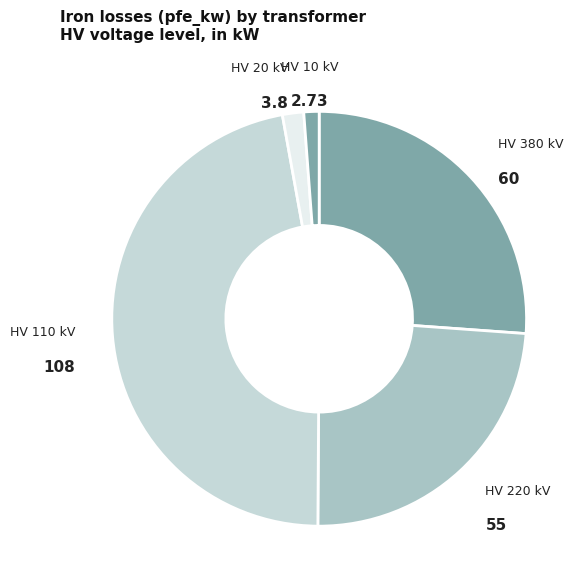

How many segments does this pie chart have?

5